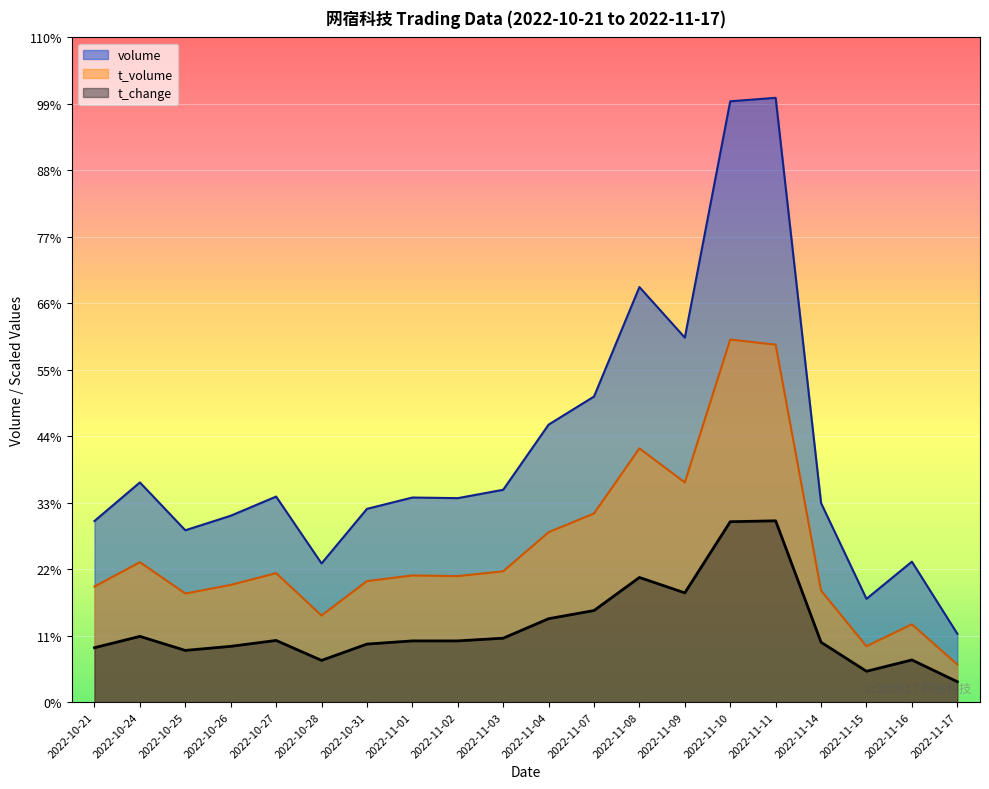

Which series has the largest total across all categories?

volume